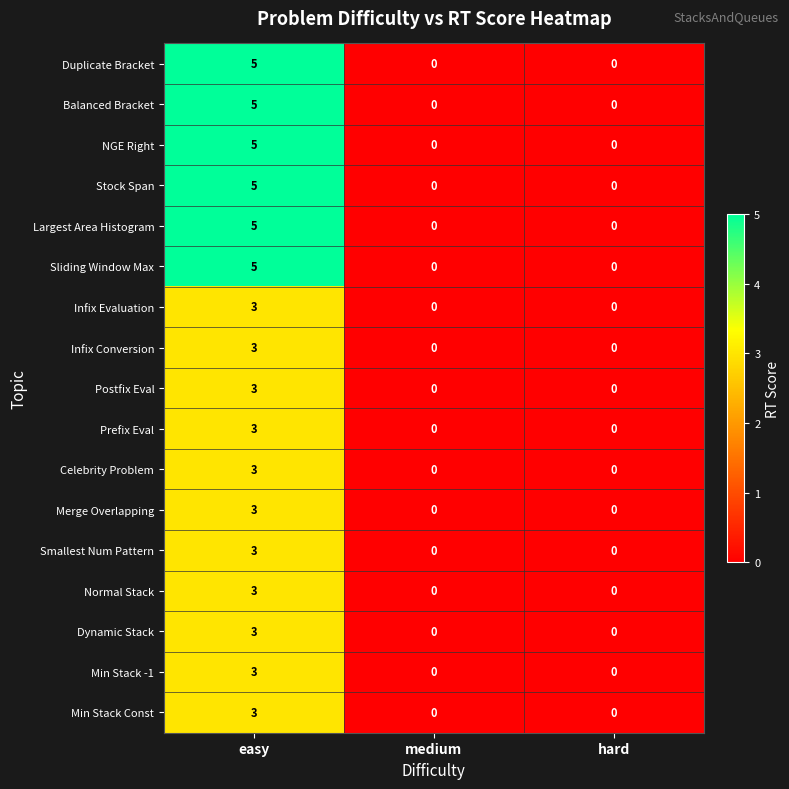

What is the spread (max minus min) of values at easy?

2